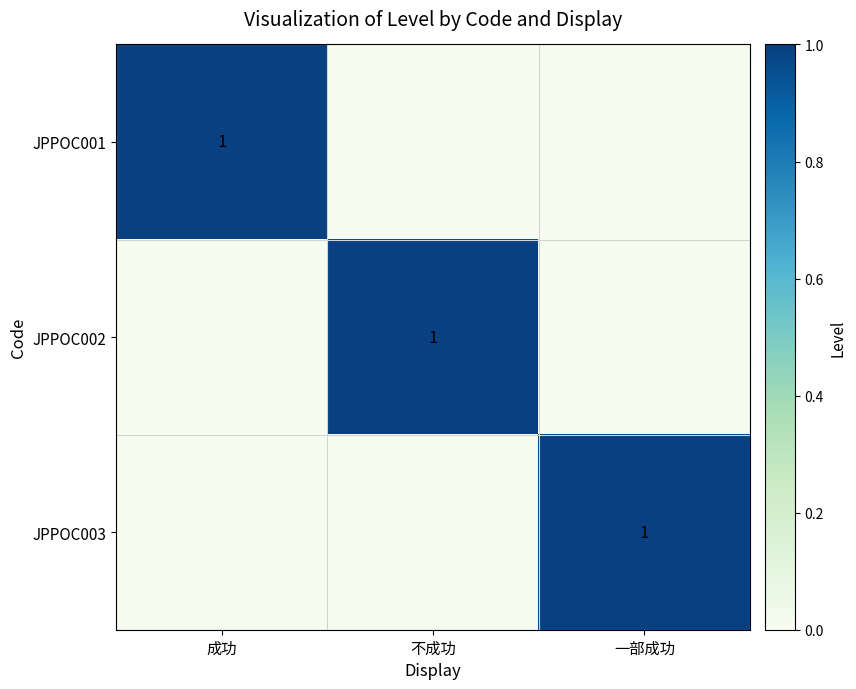

True or false: JPPOC002 has a value of 0 at 不成功.

False